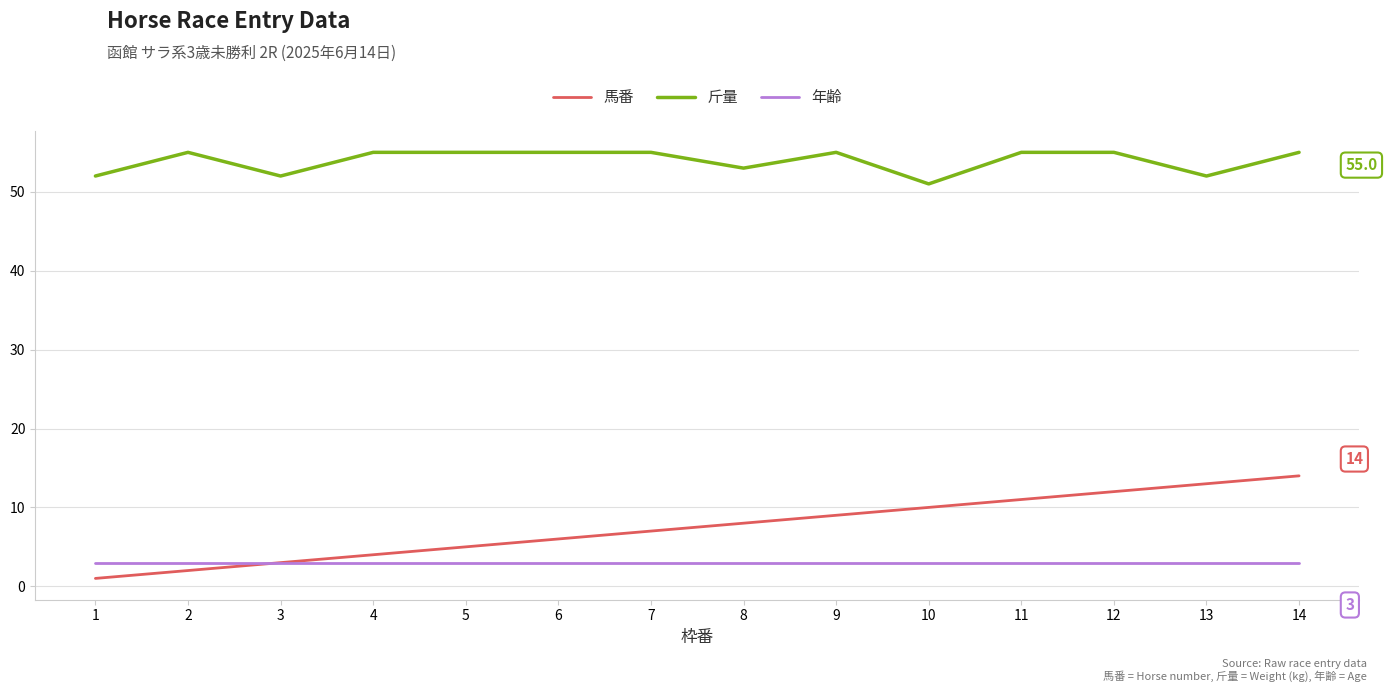

Reading left to right, what are all the values shown in this chart?

馬番: 1	2	3	4	5	6	7	8	9	10	11	12	13	14
斤量: 52	55	52	55	55	55	55	53	55	51	55	55	52	55
年齢: 3	3	3	3	3	3	3	3	3	3	3	3	3	3